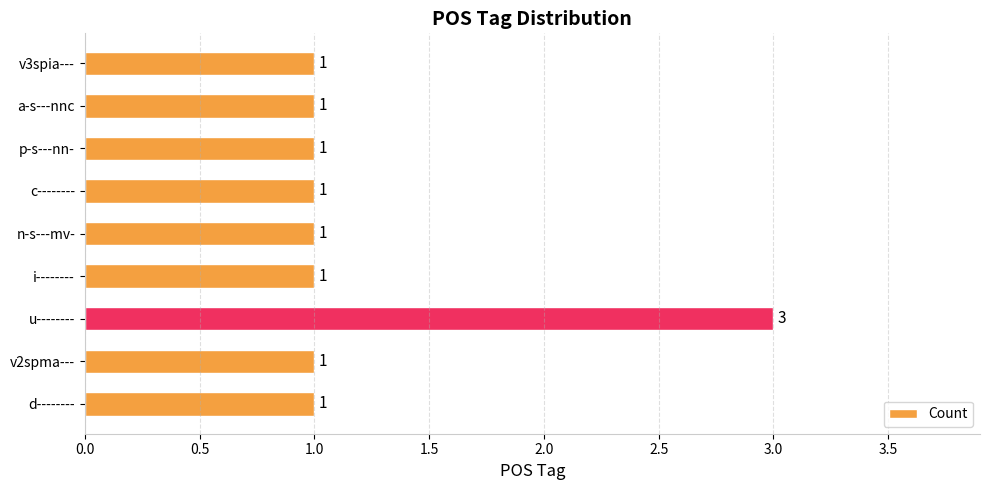

Which has a higher value, v3spia--- or u--------?

u--------